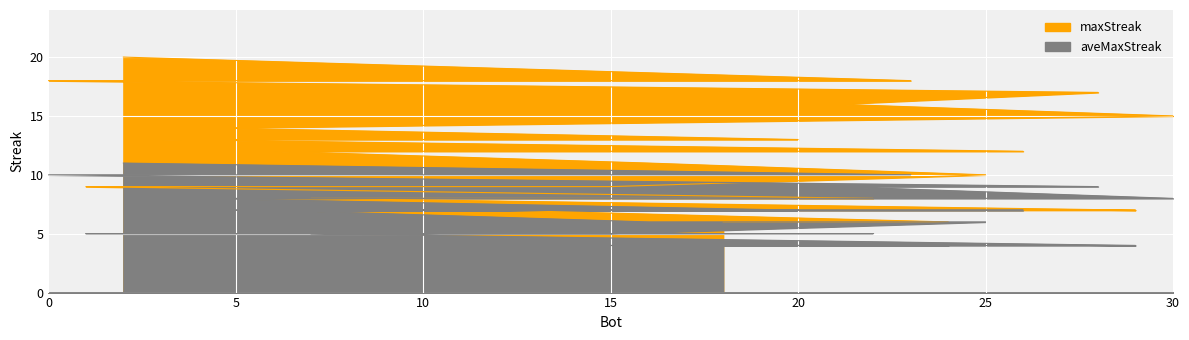

Reading left to right, transcribe all the data shown in this chart.

maxStreak: 20	18	18	18	17	16	15	14	14	13	13	12	12	12	11	10	9	9	9	9	9	8	8	8	8	8	7	7	7	6	6
aveMaxStreak: 11	10	10	10	9	9	8	8	8	7	7	7	7	7	6	6	5	5	5	5	5	5	5	5	5	5	4	4	4	4	4